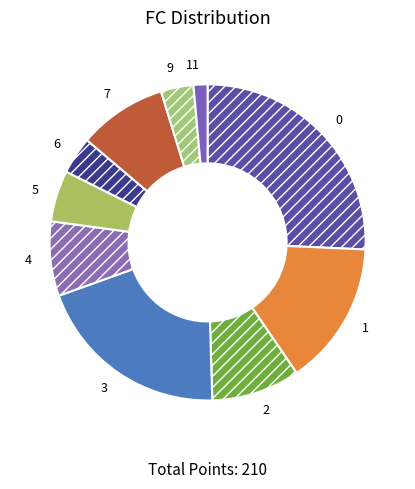

What is the smallest slice in the pie chart?

11